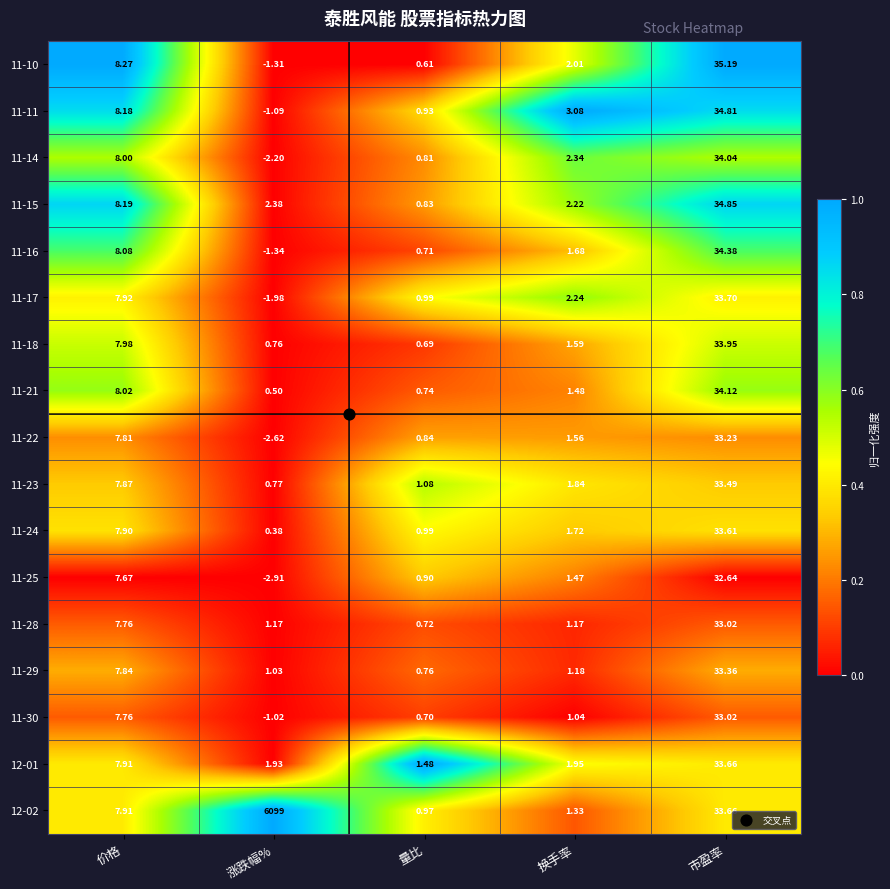

Is the value of 12-02 at 市盈率 greater than the value of 11-18 at 价格?

Yes